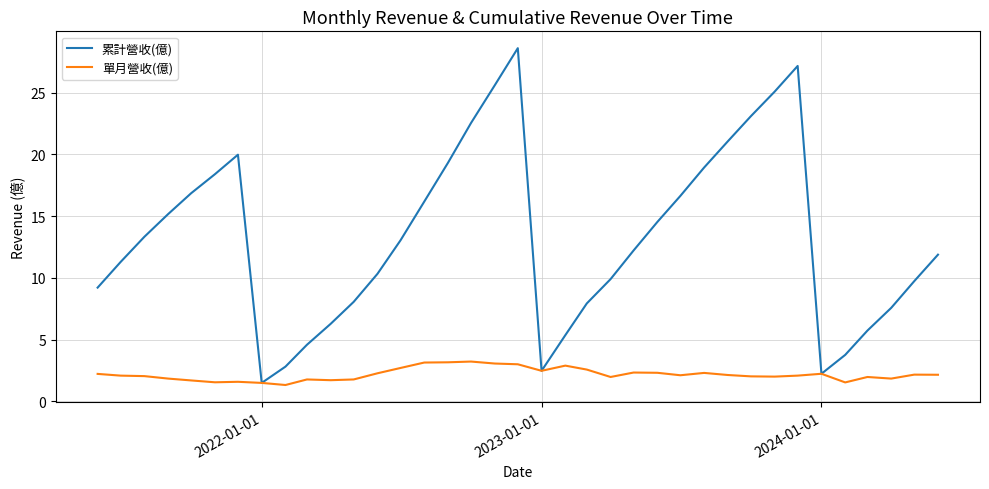

List the series in order of their overall mean, lowest first.

單月營收(億), 累計營收(億)